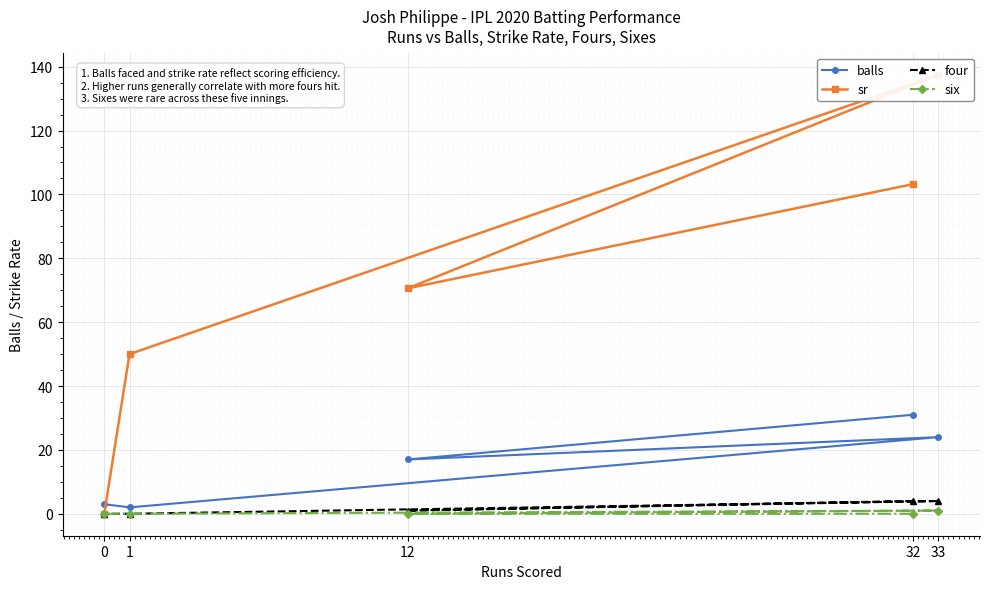

What is the total value across all series at 0?

3.0